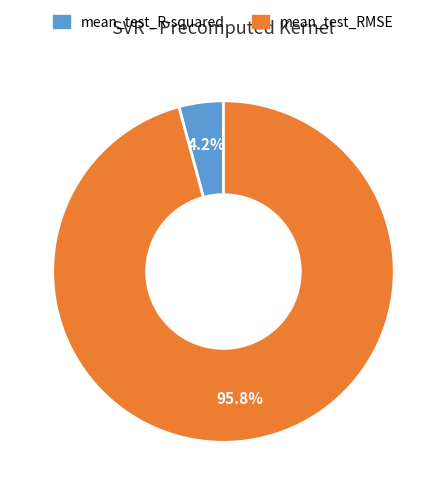

How many segments does this pie chart have?

2